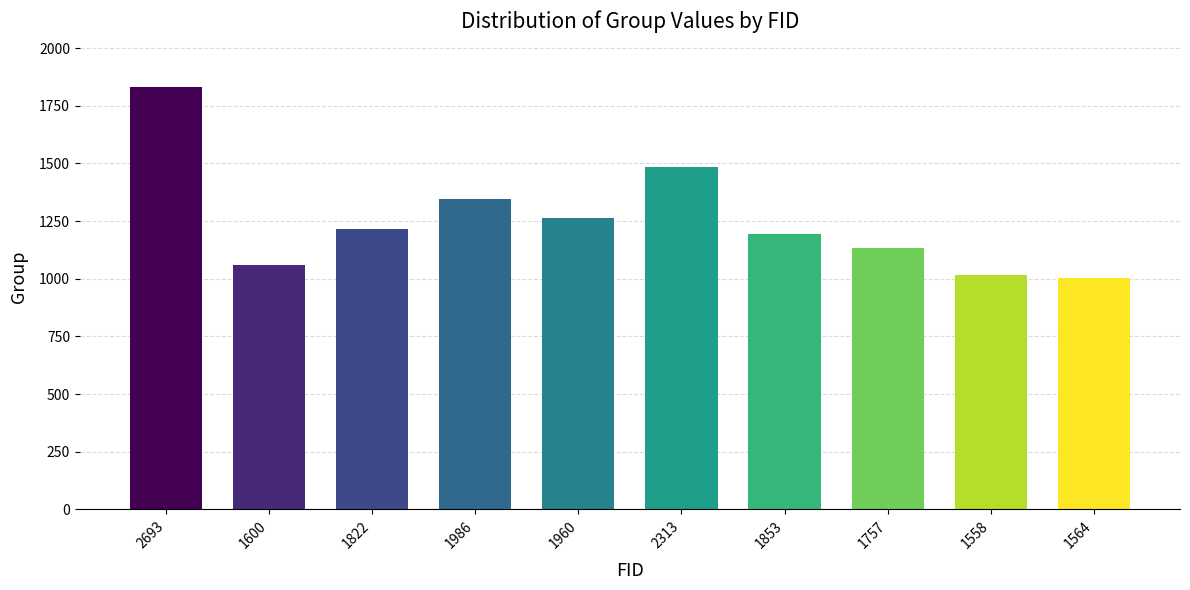

The value at 2693 is 1833. True or false?

True